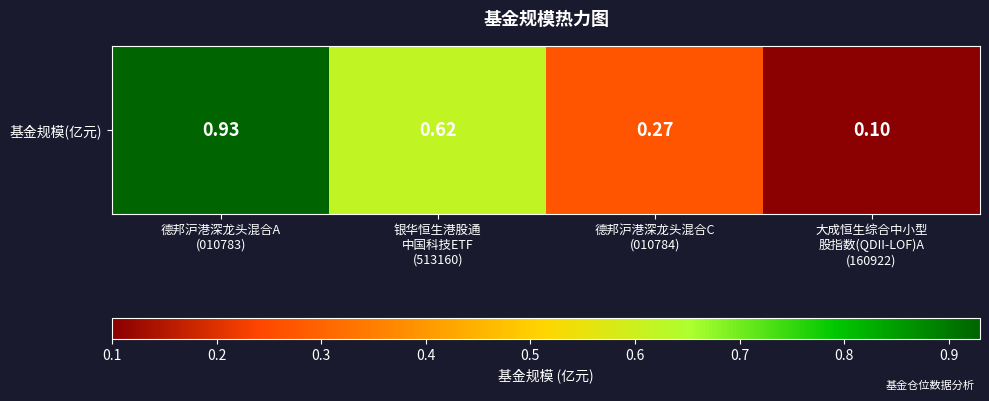

What is the difference between the maximum and minimum values?

0.8